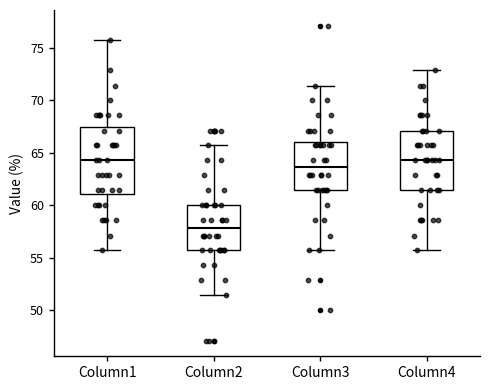

Reading left to right, transcribe this box plot: for each box, give where its median line is, the range the box spans, and where its two whiskers end, as read against the y-axis. The values are not printed on the chart, so give them approximately, as read against the axis.

Column1: median 64.5, box 61.0 to 67.5, whiskers 55.5 to 75.5
Column2: median 58.0, box 55.5 to 60.0, whiskers 51.5 to 65.5
Column3: median 63.5, box 61.5 to 66.0, whiskers 55.5 to 71.5
Column4: median 64.5, box 61.5 to 67.0, whiskers 55.5 to 73.0